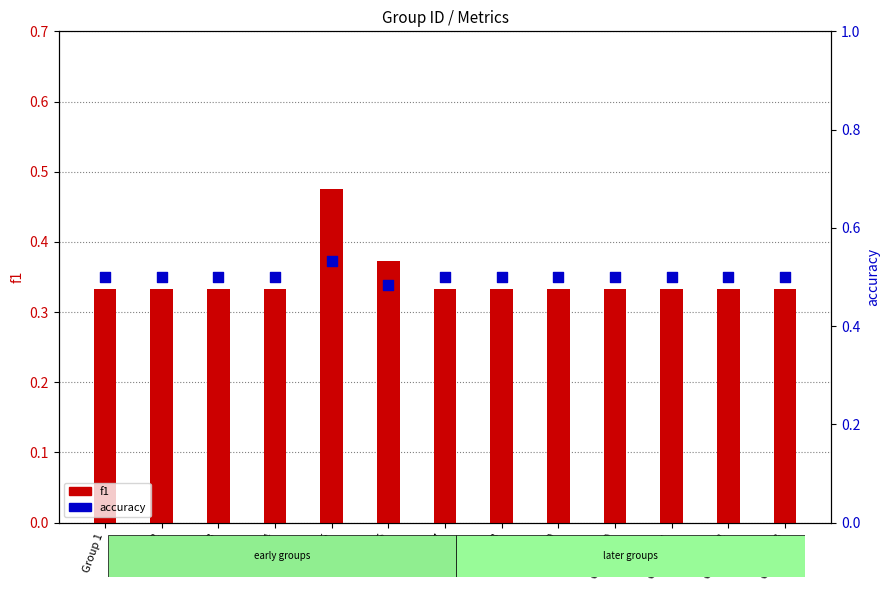

What are all the series names shown in the legend?

f1, accuracy